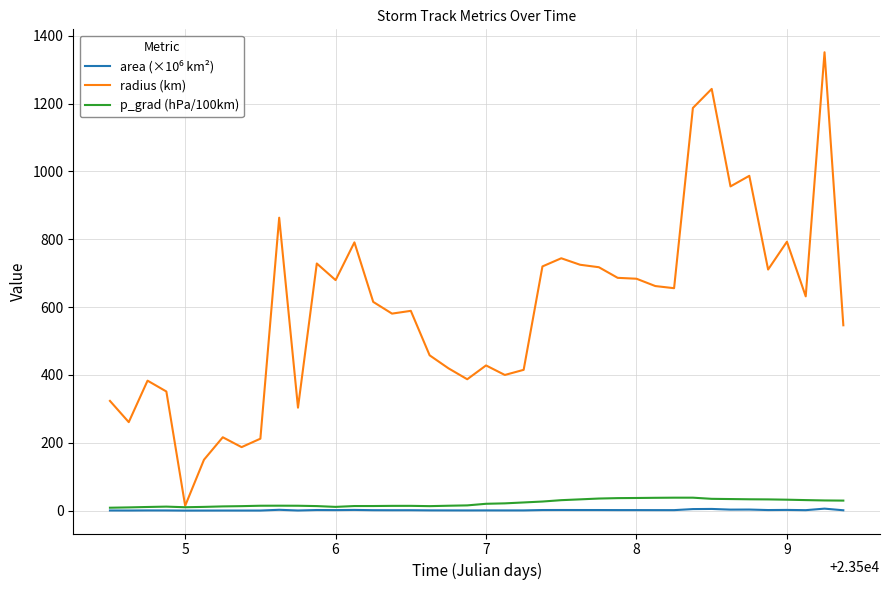

Which series has the largest total across all categories?

radius (km)